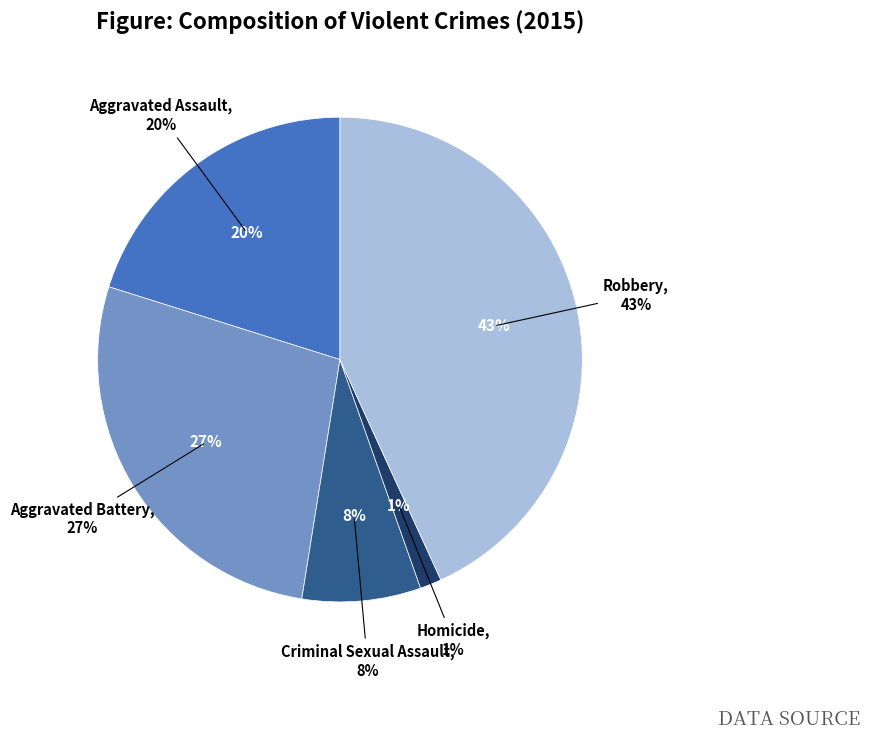

True or false: Robbery accounts for 43% of the total.

True